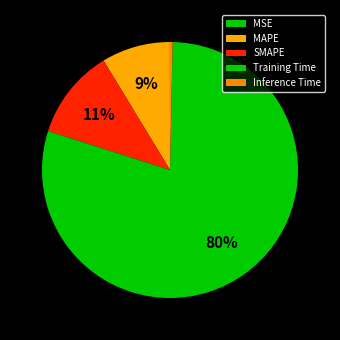

To the nearest percent, what is the average slice percentage?

20%